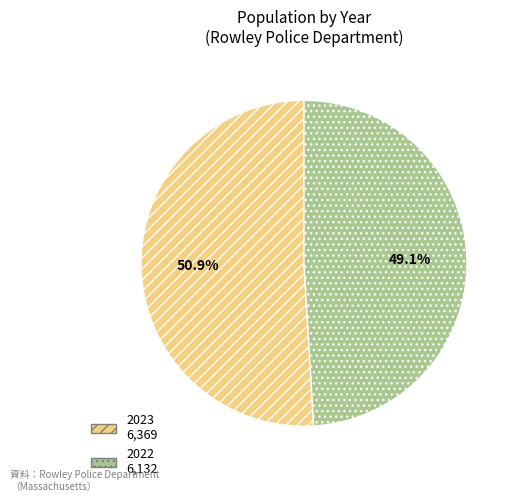

Count the number of slices in the pie.

2